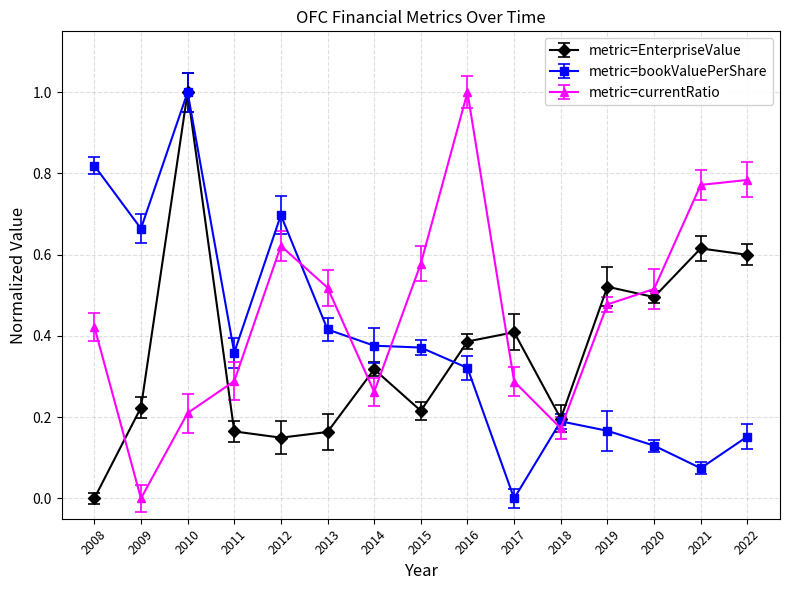

Does the chart display data point markers on the line(s)?

Yes